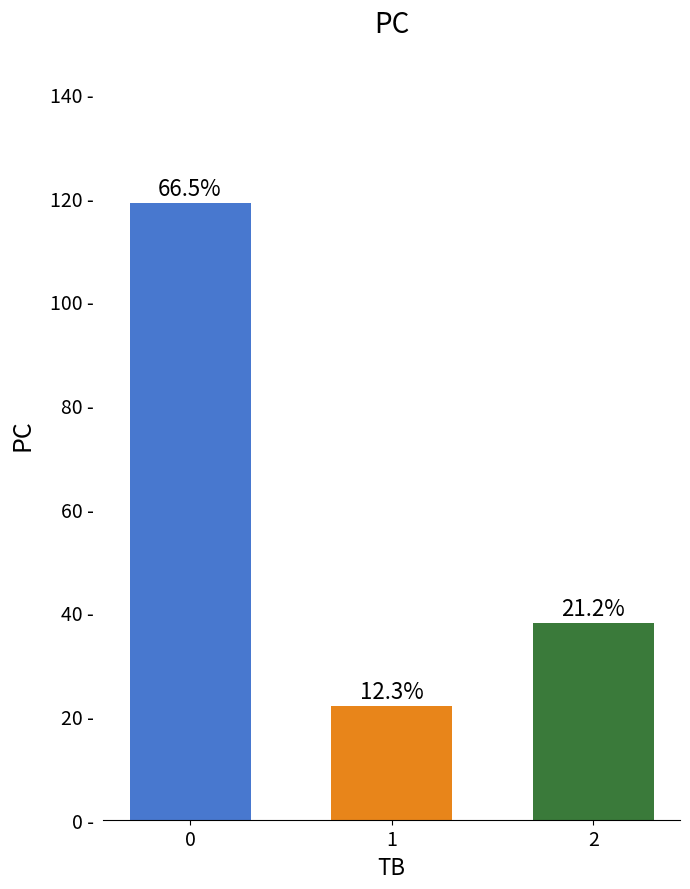

Does the chart contain any negative values?

No